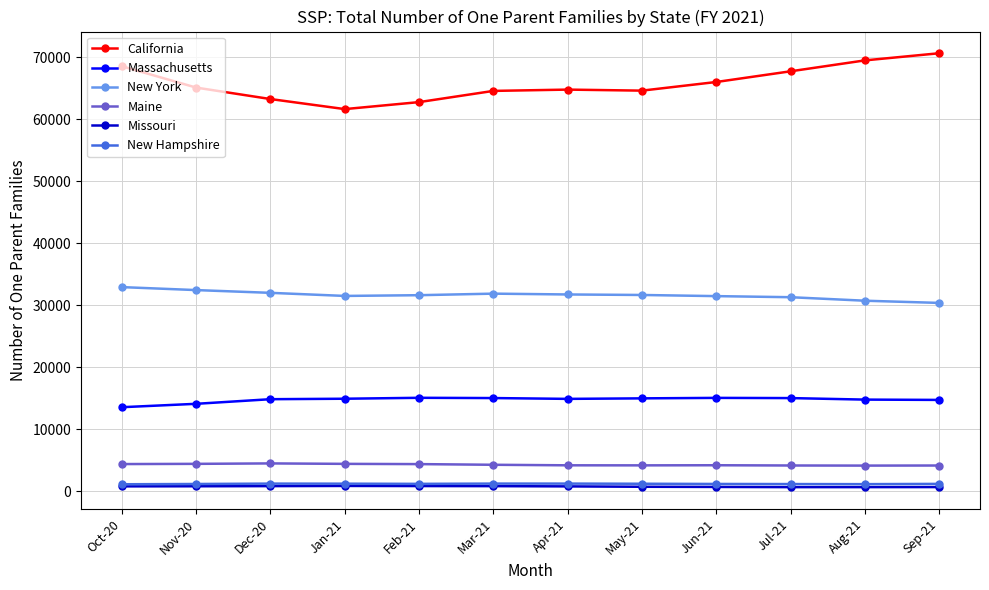

What is the value of the New York point at the 11th from the left?

30712